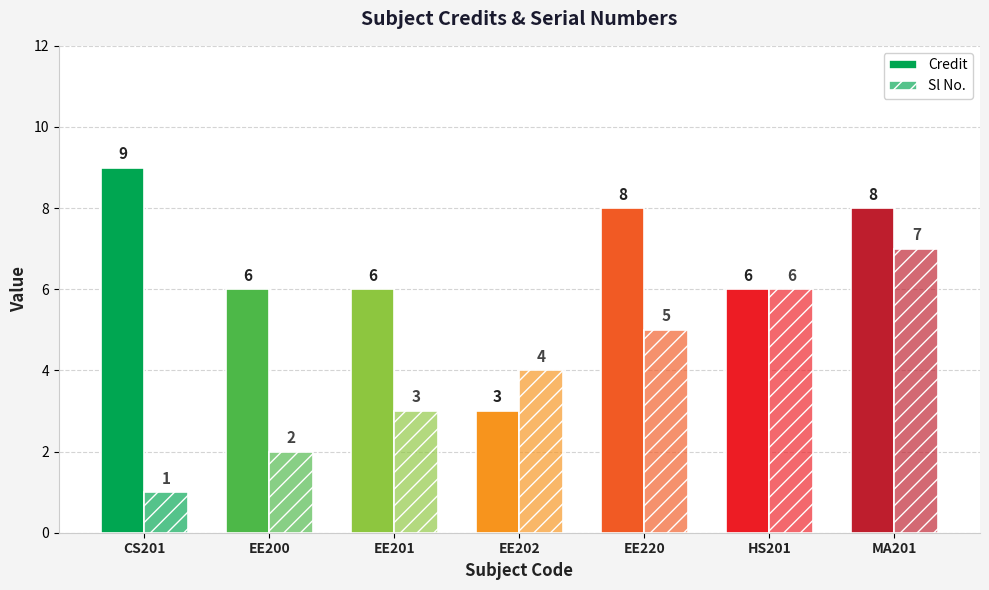

What is the value of the Credit bar at the 4th from the left?

3